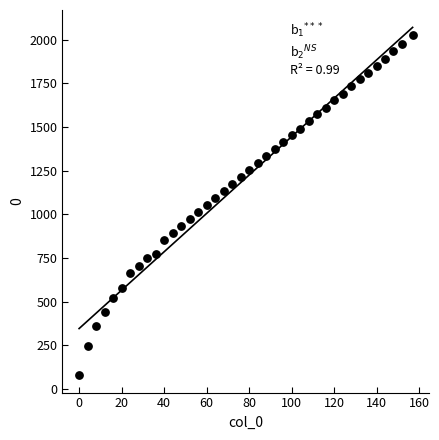

What is the range of X values (max minus min)?

157